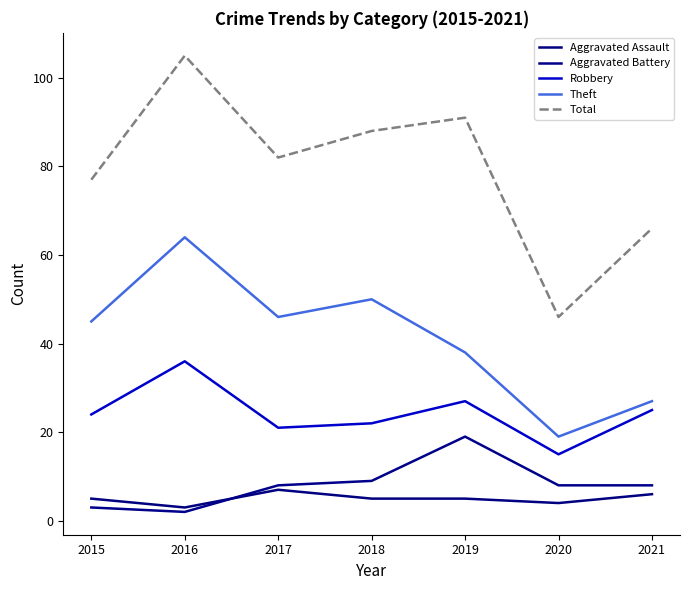

Does the chart display data point markers on the line(s)?

No